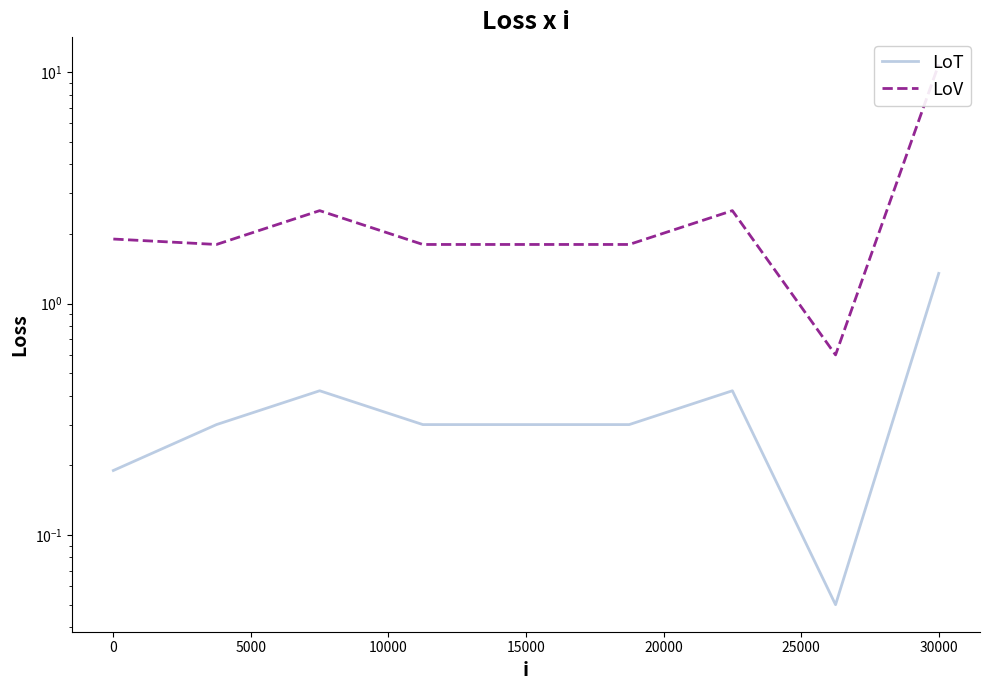

Reading right to left, list all the values displayed in this chart.

LoT: 1.4	0.1	0.4	0.3	0.3	0.3	0.4	0.3	0.2
LoV: 10.8	0.6	2.5	1.8	1.8	1.8	2.5	1.8	1.9